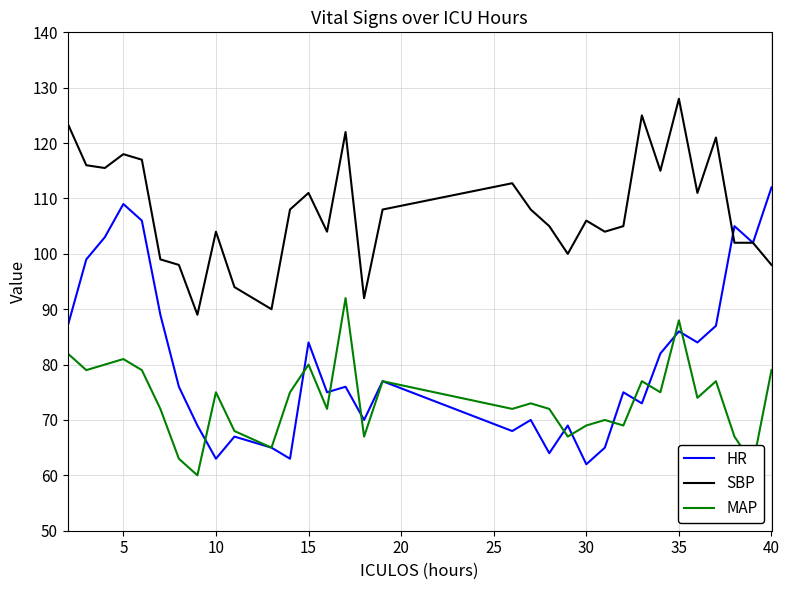

What is the lowest value of the HR series?

62.0